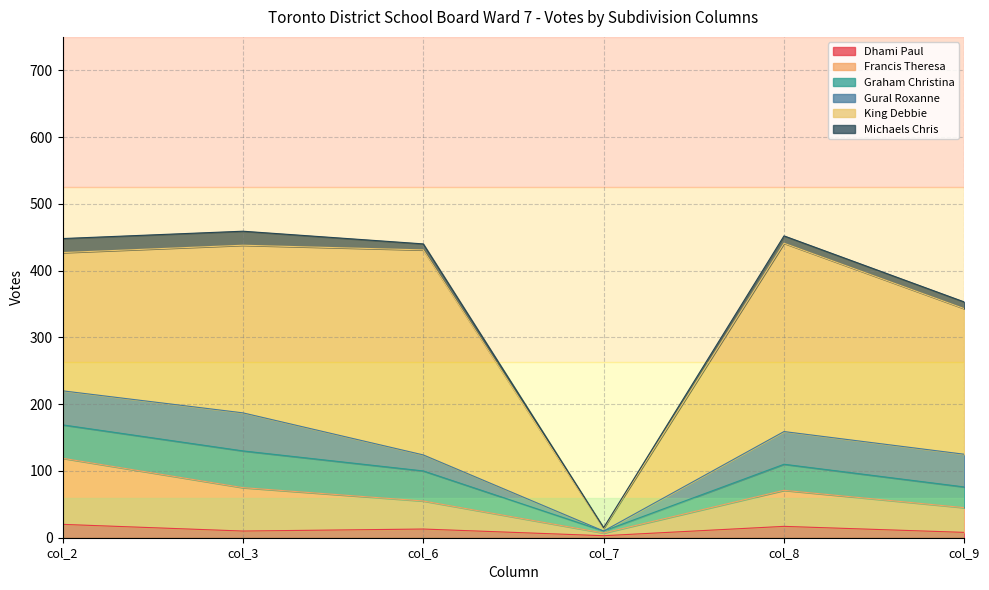

What is the difference between the maximum and second lowest values in the Francis Theresa series?

62